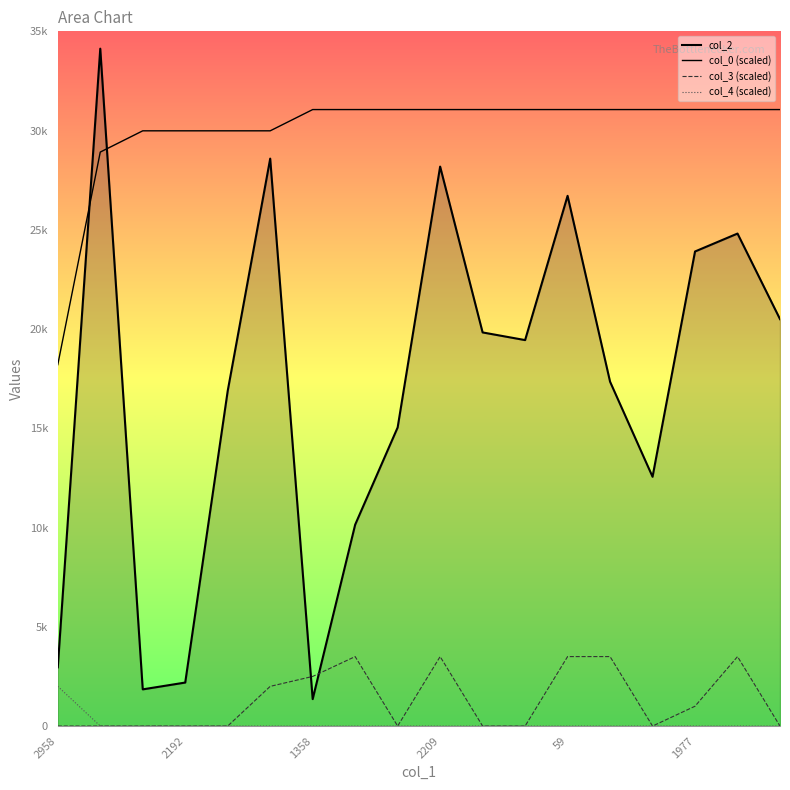

At 16, list the series in order from smallest to largest.

col_4 (scaled), col_3 (scaled), col_2, col_0 (scaled)